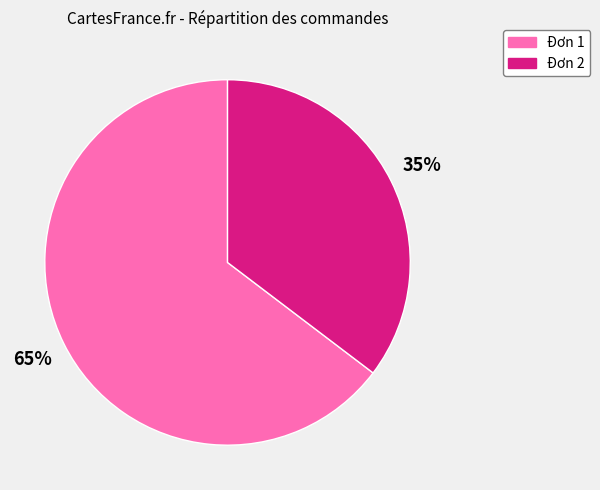

Which has a higher value, Đơn 1 or Đơn 2?

Đơn 1